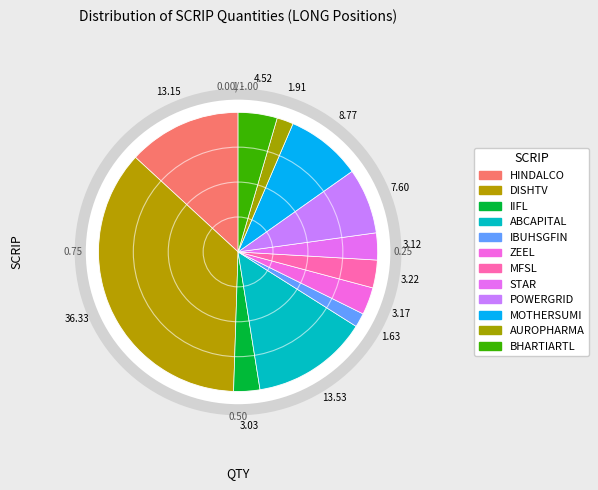

To the nearest percent, what is the difference between the largest and smallest slice percentages?

35%